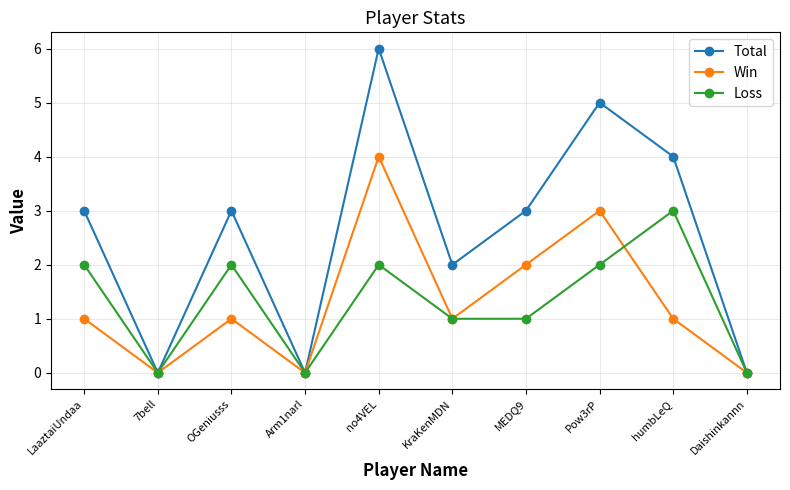

What is the greatest value displayed?

6